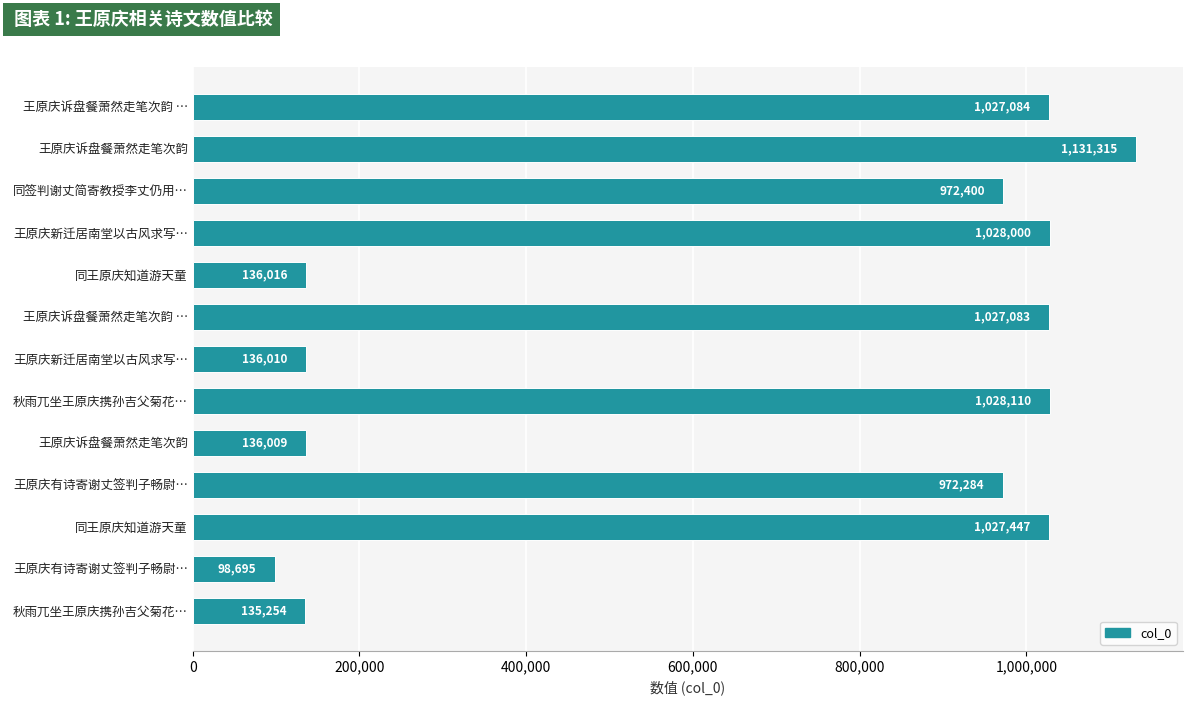

Count the number of categories in the chart.

13